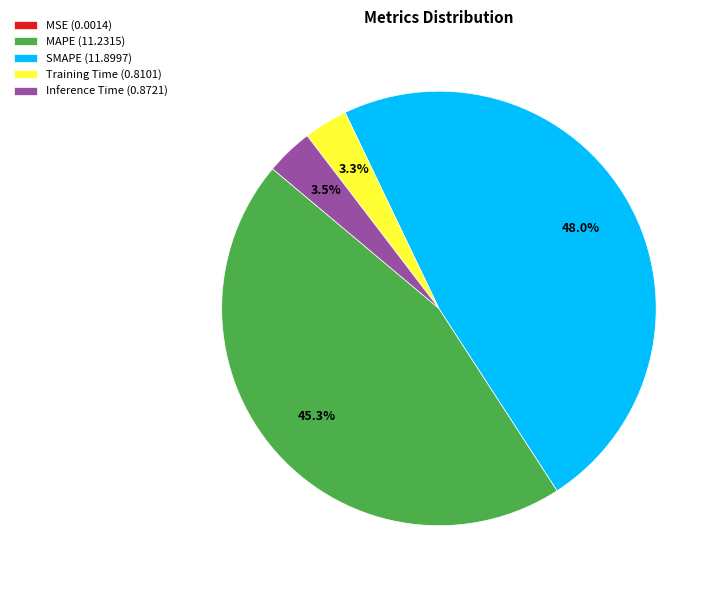

What is the largest slice in the pie chart?

SMAPE